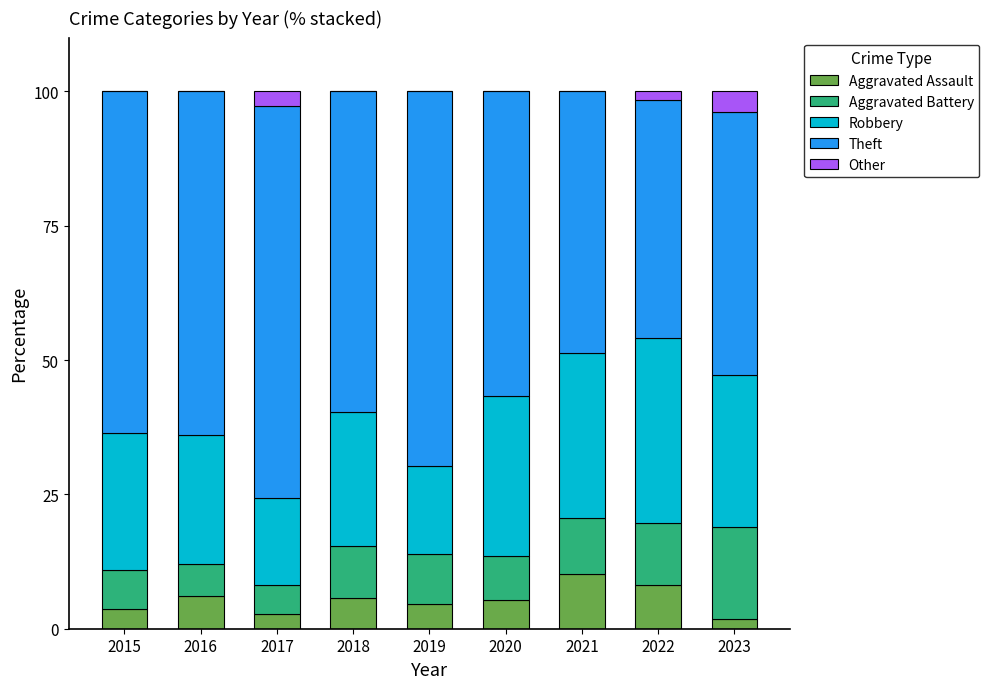

What is the maximum value for Aggravated Assault?

10.3